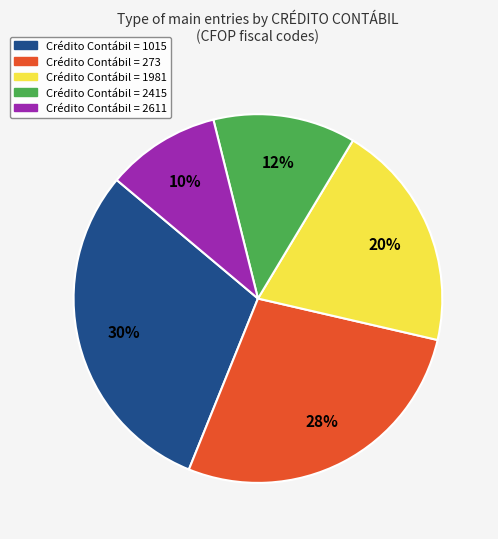

To the nearest percent, what is the difference between the largest and smallest slice percentages?

20%